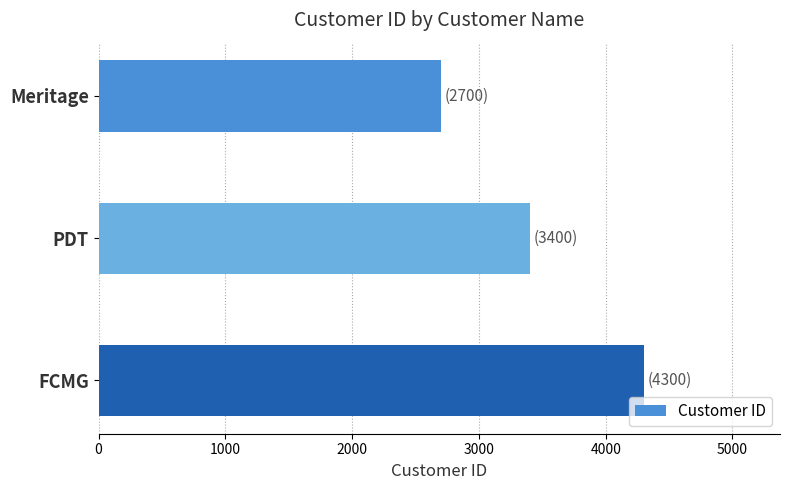

Rank the categories by value from lowest to highest.

Meritage, PDT, FCMG